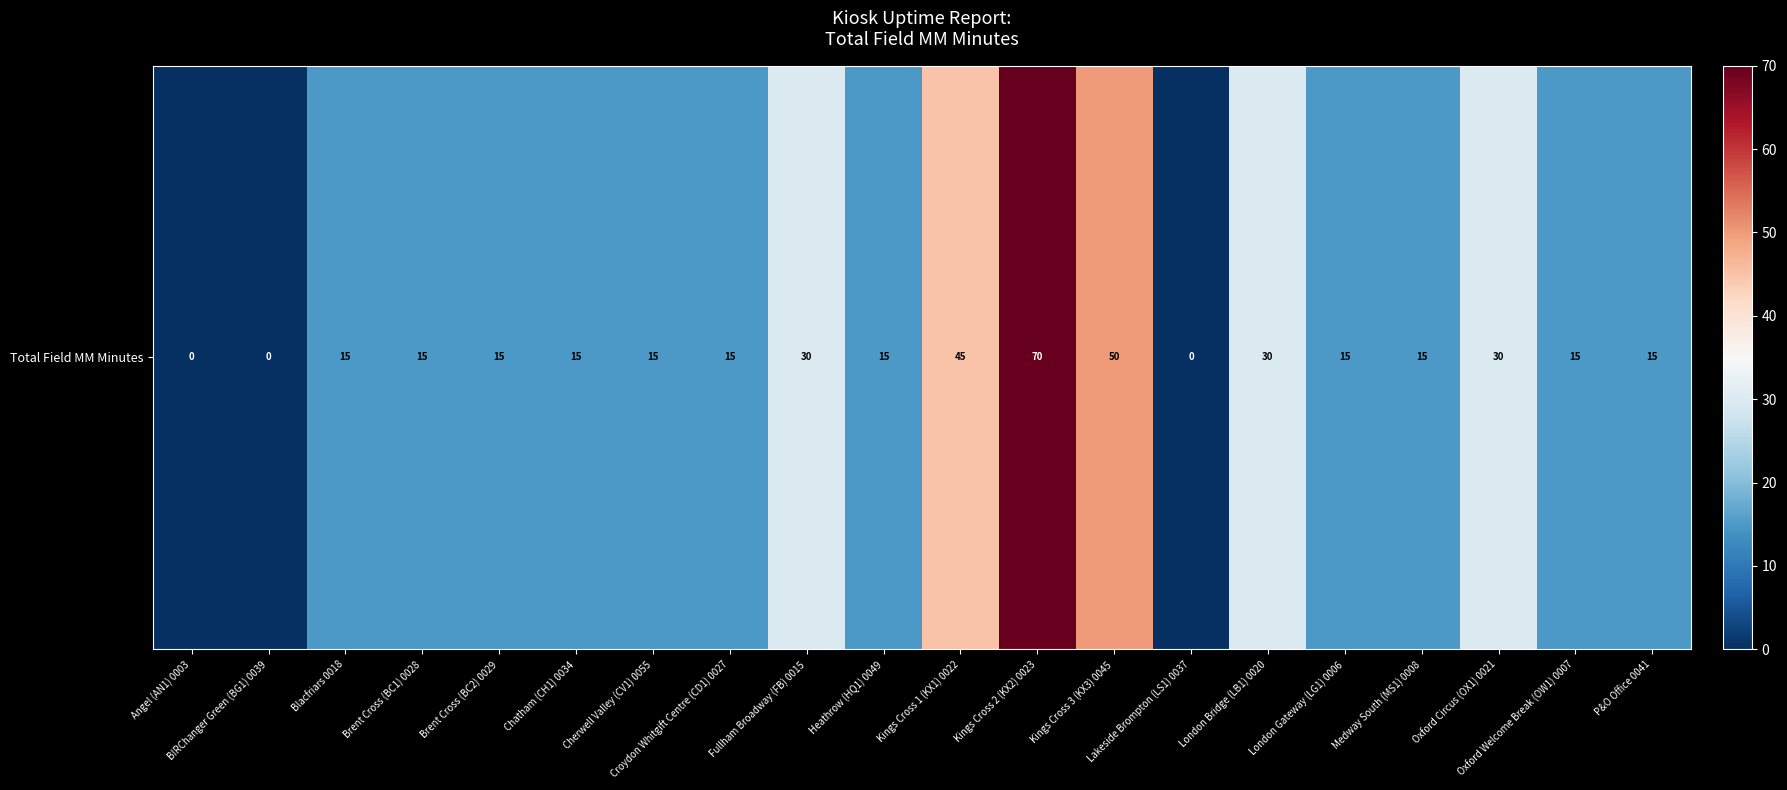

Count the number of data series in this chart.

1